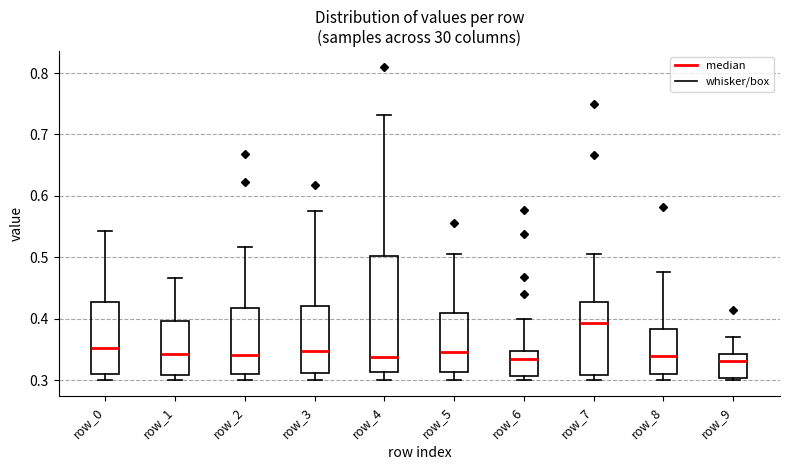

Reading left to right, read every box against the y-axis: the position of its median line, the range the box covers, and the ends of its whiskers. The values are not printed on the chart, so give them approximately, as read against the axis.

row_0: median 0.35, box 0.31 to 0.43, whiskers 0.30 to 0.54
row_1: median 0.34, box 0.31 to 0.40, whiskers 0.30 to 0.47
row_2: median 0.34, box 0.31 to 0.42, whiskers 0.30 to 0.52
row_3: median 0.35, box 0.31 to 0.42, whiskers 0.30 to 0.57
row_4: median 0.34, box 0.31 to 0.50, whiskers 0.30 to 0.73
row_5: median 0.35, box 0.31 to 0.41, whiskers 0.30 to 0.50
row_6: median 0.33, box 0.31 to 0.35, whiskers 0.30 to 0.40
row_7: median 0.39, box 0.31 to 0.43, whiskers 0.30 to 0.50
row_8: median 0.34, box 0.31 to 0.38, whiskers 0.30 to 0.48
row_9: median 0.33, box 0.30 to 0.34, whiskers 0.30 (just below the box's lower edge) to 0.37